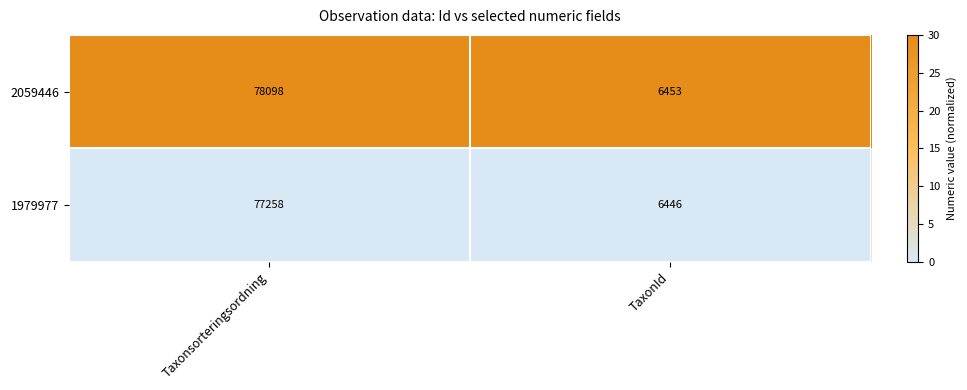

Between Taxonsorteringsordning and TaxonId, which series saw the biggest shift?

2059446